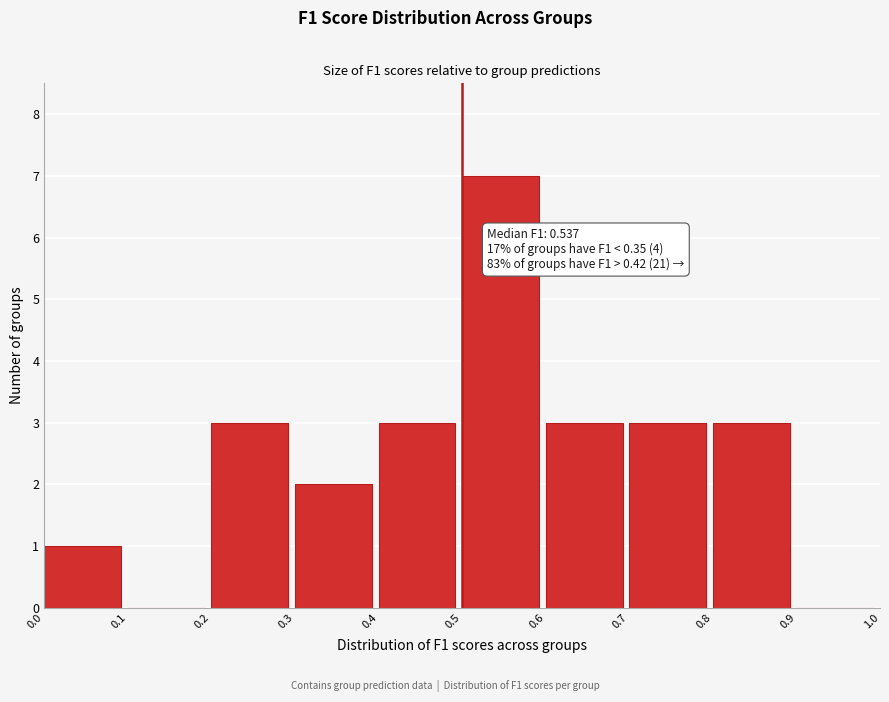

Over which range of the x-axis is the bar tallest?

0.5 to 0.6